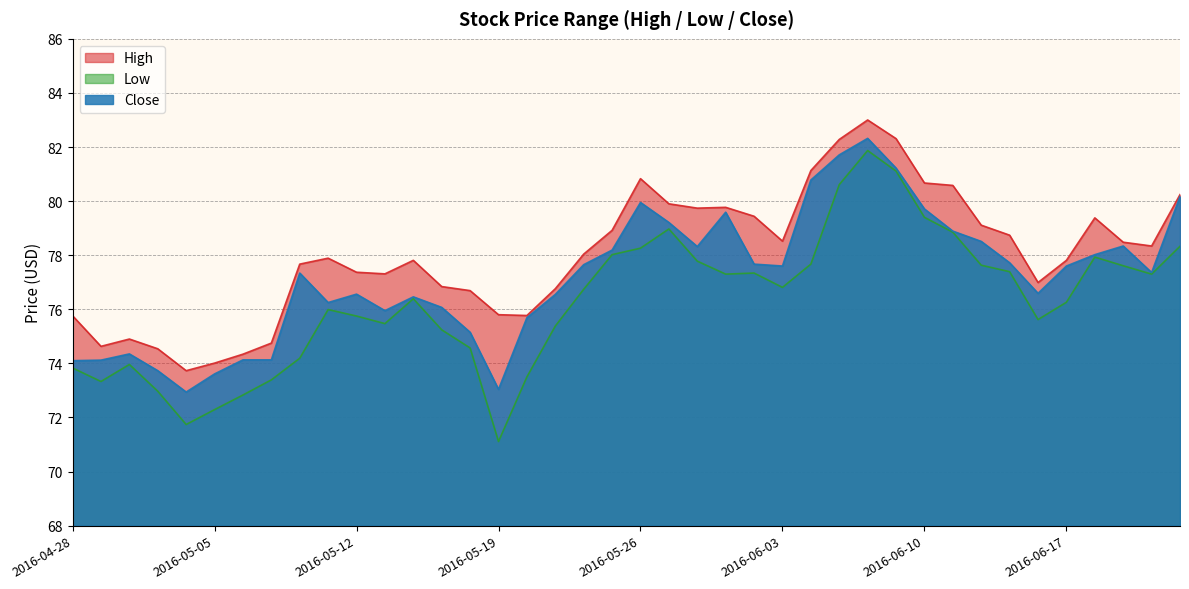

Which series has the largest total across all categories?

High